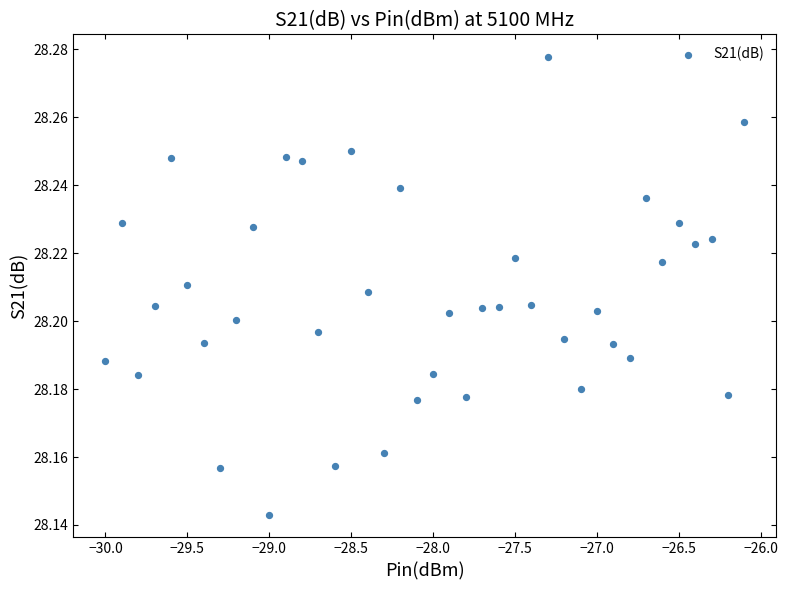

What is the range of X values (max minus min)?

3.9